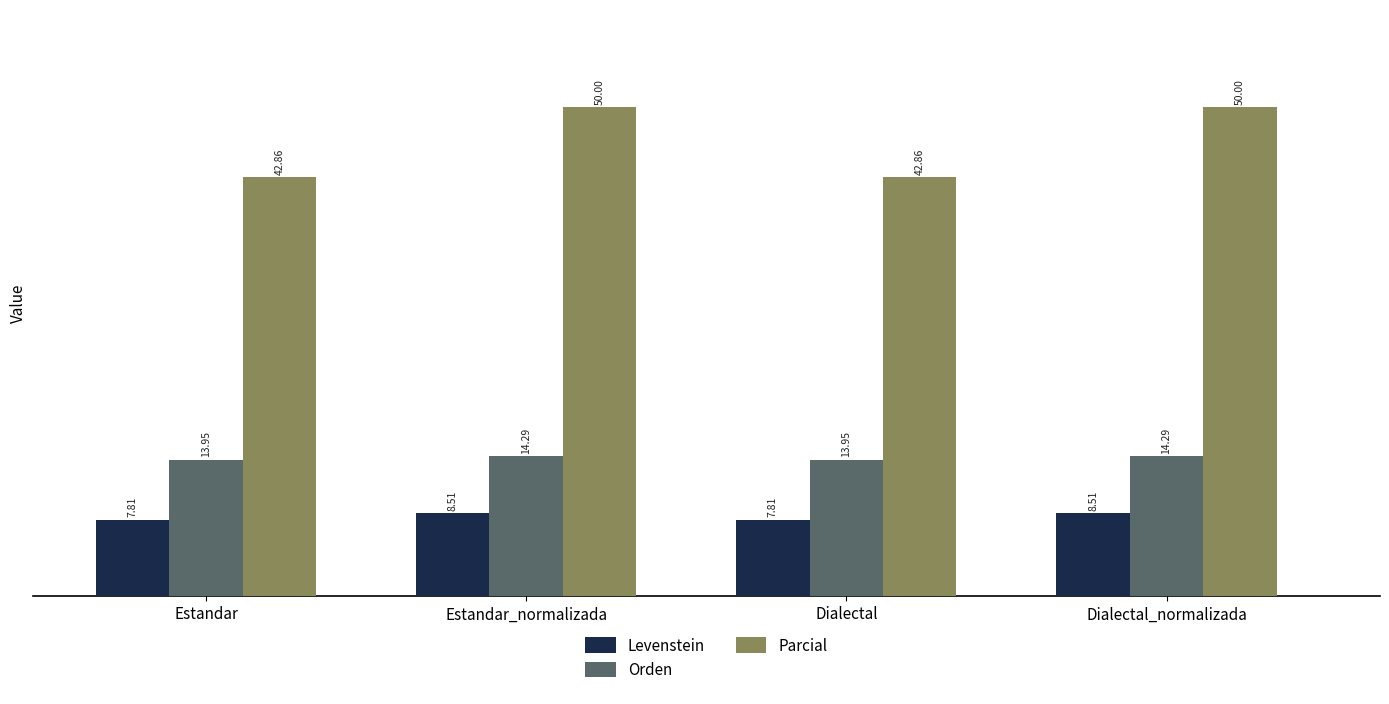

Is the value of Parcial at Dialectal_normalizada greater than the value of Levenstein at Dialectal_normalizada?

Yes